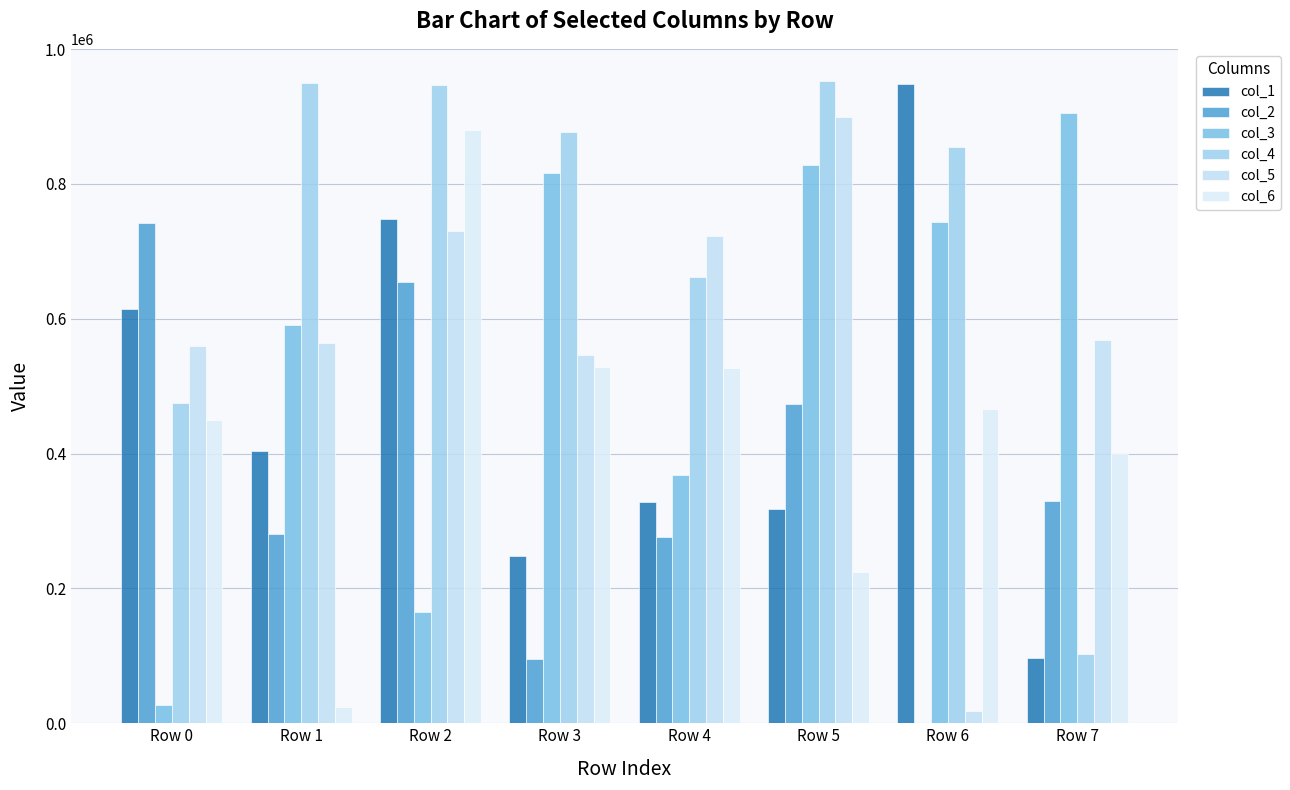

At which label does col_2 reach its peak?

Row 0